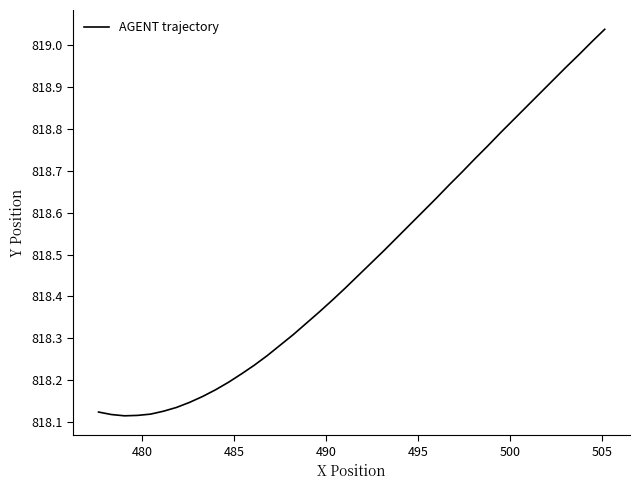

What is the difference between the maximum and minimum values?

0.9